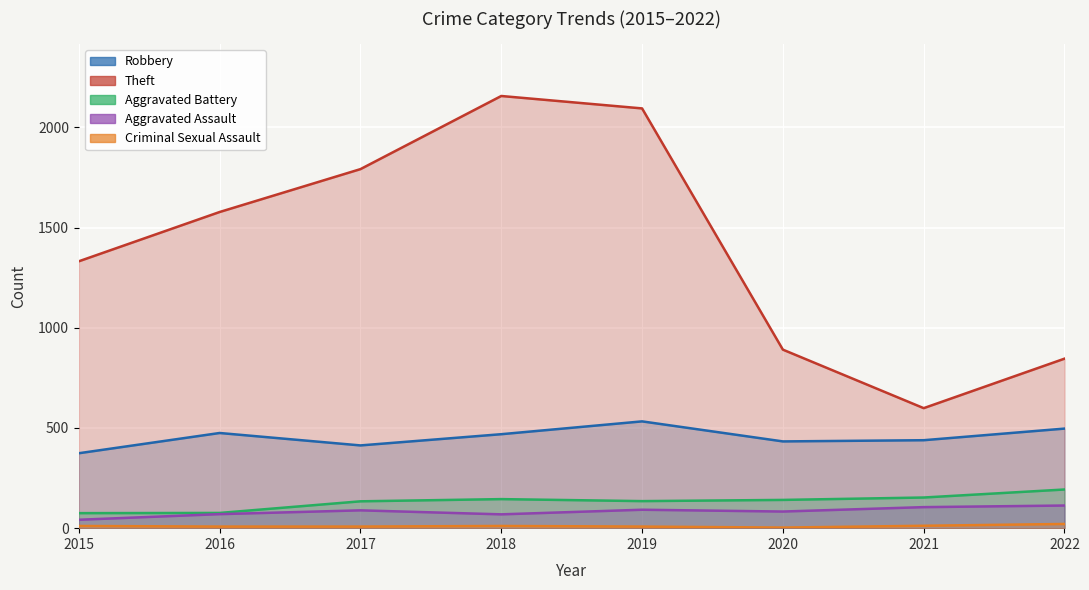

Reading right to left, list all the values displayed in this chart.

Robbery: 497	439	433	533	469	413	475	374
Theft: 846	599	891	2095	2157	1792	1578	1332
Aggravated Battery: 193	153	141	135	145	134	76	75
Aggravated Assault: 113	105	83	92	69	89	70	42
Criminal Sexual Assault: 21	12	3	8	11	8	8	11